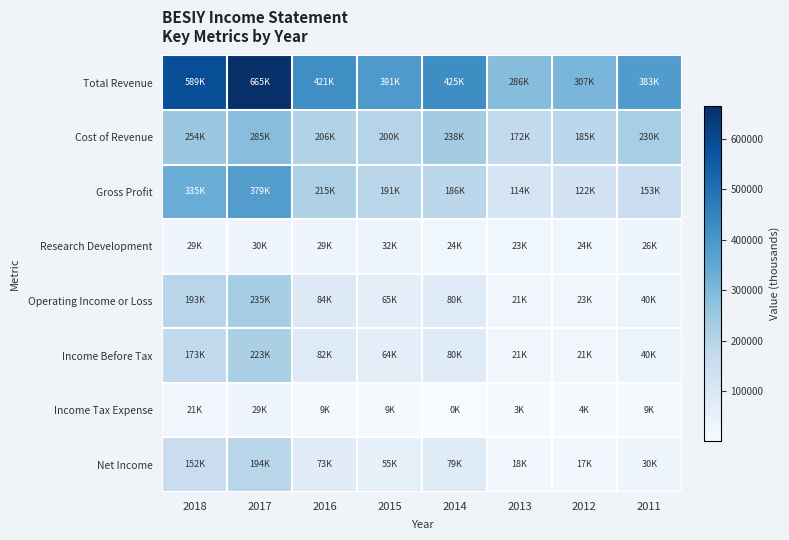

Which label corresponds to the smallest value in the chart?

2014